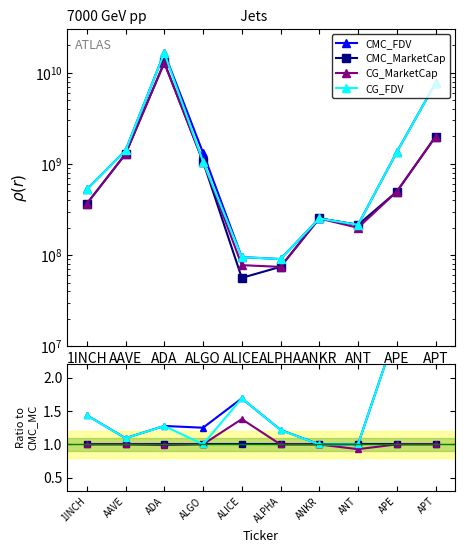

True or false: CMC_MarketCap has a value of 1.0 at APT.

True